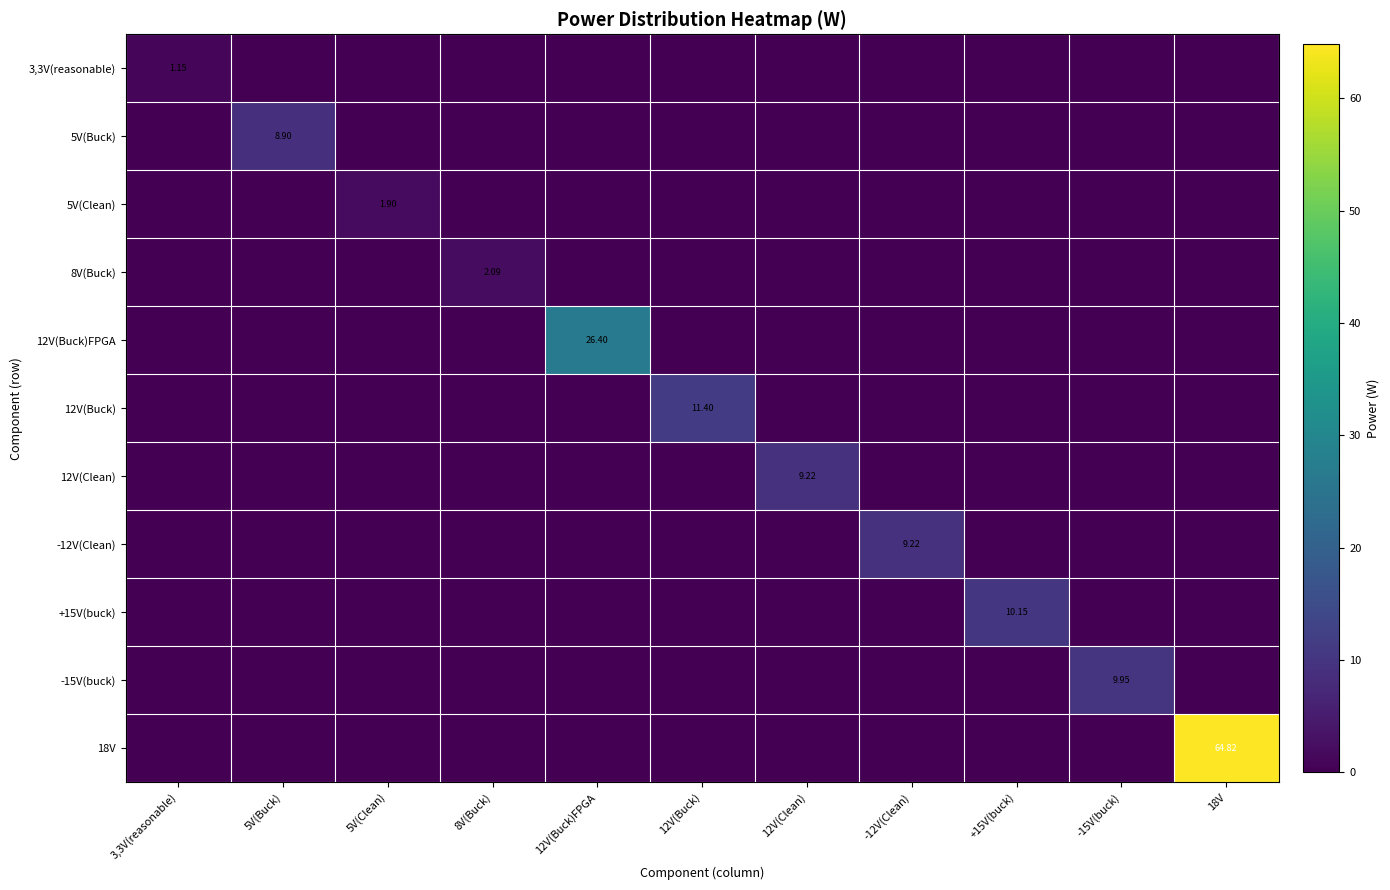

How many data points in 8V(Buck) are above 0?

1